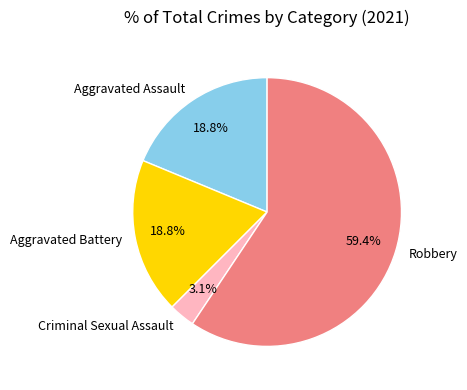

To the nearest percent, what is the average slice percentage?

25%